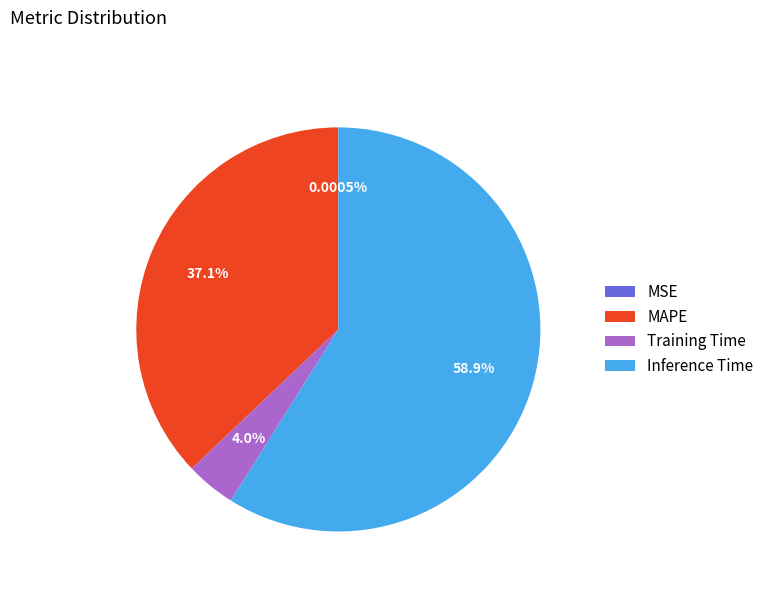

Which slice is the largest?

Inference Time